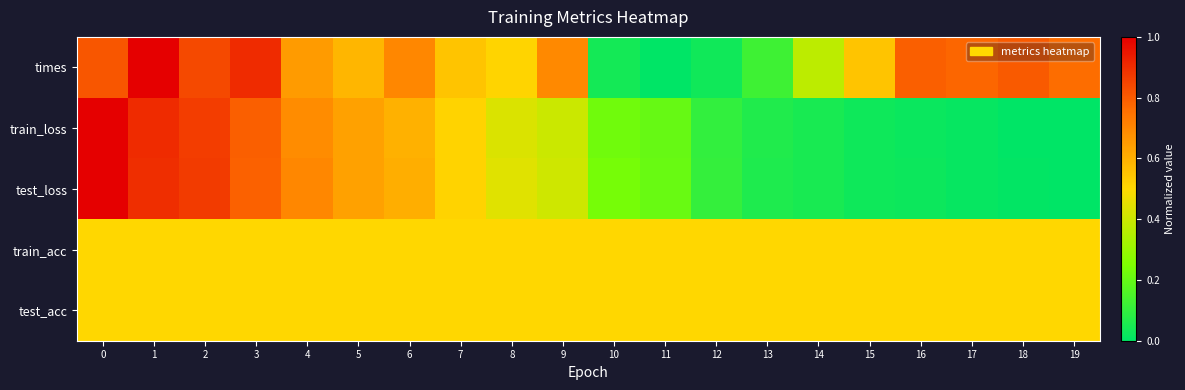

Reading left to right, what are all the values shown in this chart?

times: 0=0.8	1=1.0	2=0.8	3=0.9	4=0.6	5=0.6	6=0.7	7=0.5	8=0.5	9=0.7	10=0.0	11=0.0	12=0.0	13=0.1	14=0.4	15=0.5	16=0.8	17=0.8	18=0.8	19=0.8
train_loss: 0=1.0	1=0.9	2=0.9	3=0.8	4=0.7	5=0.6	6=0.6	7=0.5	8=0.4	9=0.4	10=0.2	11=0.2	12=0.1	13=0.1	14=0.0	15=0.0	16=0.0	17=0.0	18=0.0	19=0.0
test_loss: 0=1.0	1=0.9	2=0.9	3=0.8	4=0.7	5=0.6	6=0.6	7=0.5	8=0.4	9=0.4	10=0.2	11=0.2	12=0.1	13=0.1	14=0.0	15=0.0	16=0.0	17=0.0	18=0.0	19=0.0
train_acc: 0=0.5	1=0.5	2=0.5	3=0.5	4=0.5	5=0.5	6=0.5	7=0.5	8=0.5	9=0.5	10=0.5	11=0.5	12=0.5	13=0.5	14=0.5	15=0.5	16=0.5	17=0.5	18=0.5	19=0.5
test_acc: 0=0.5	1=0.5	2=0.5	3=0.5	4=0.5	5=0.5	6=0.5	7=0.5	8=0.5	9=0.5	10=0.5	11=0.5	12=0.5	13=0.5	14=0.5	15=0.5	16=0.5	17=0.5	18=0.5	19=0.5